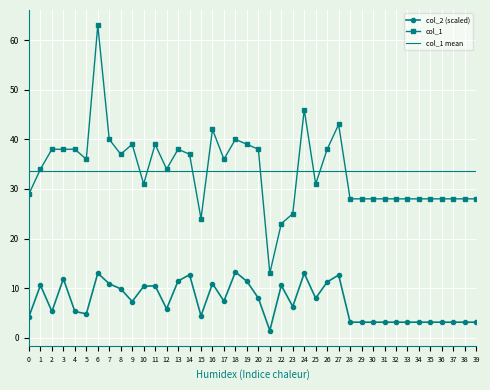

What is the difference between the second highest and minimum values in the col_2 (scaled) series?

11.6